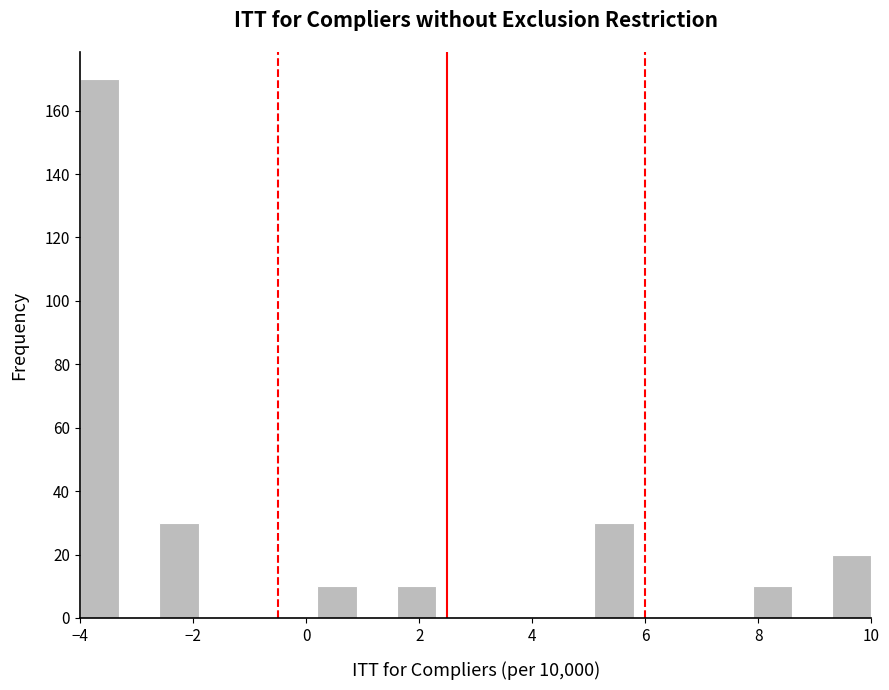

Around what value on the x-axis is the tallest bar? Give the approximate position of its centre, as read against the axis.

-3.6